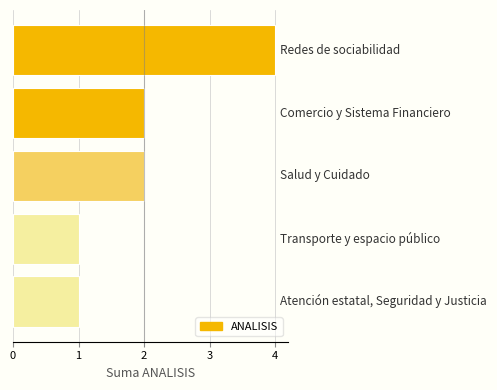

What is the maximum value shown in the chart?

4